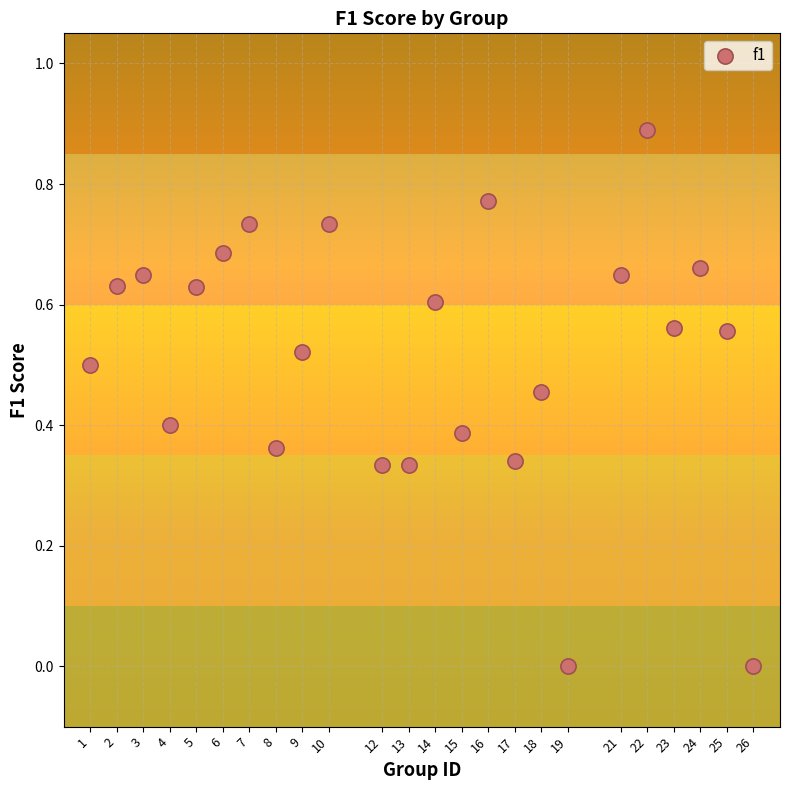

What is the range of X values (max minus min)?

25.0